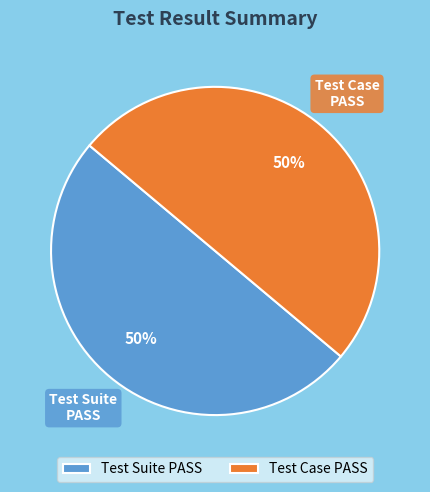

What is the ratio of the value at Test Case PASS to the value at Test Suite PASS?

1.0